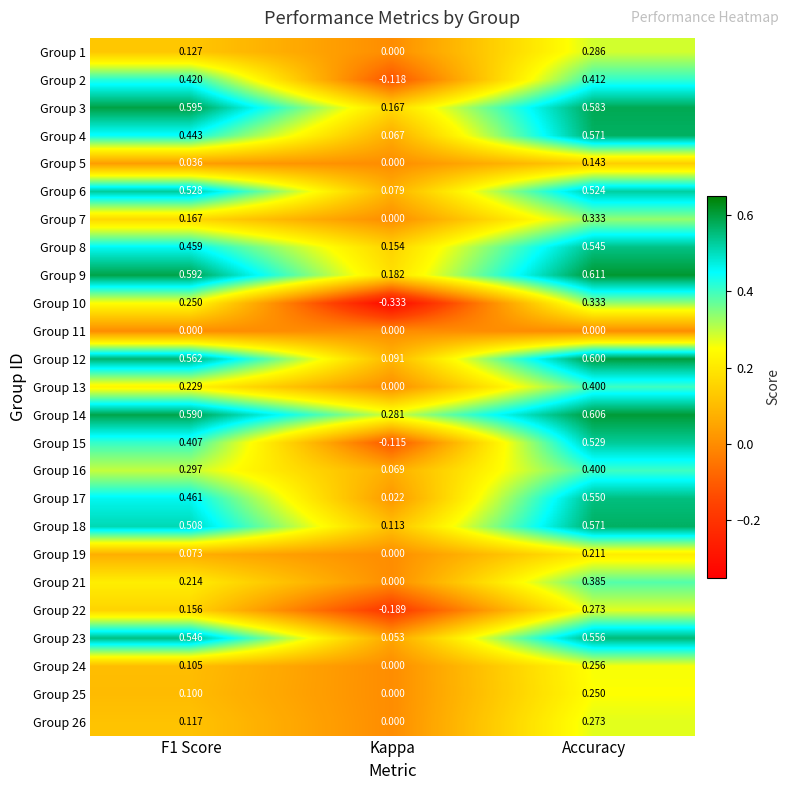

Is the value of Group 7 at Accuracy greater than the value of Group 8 at F1 Score?

No